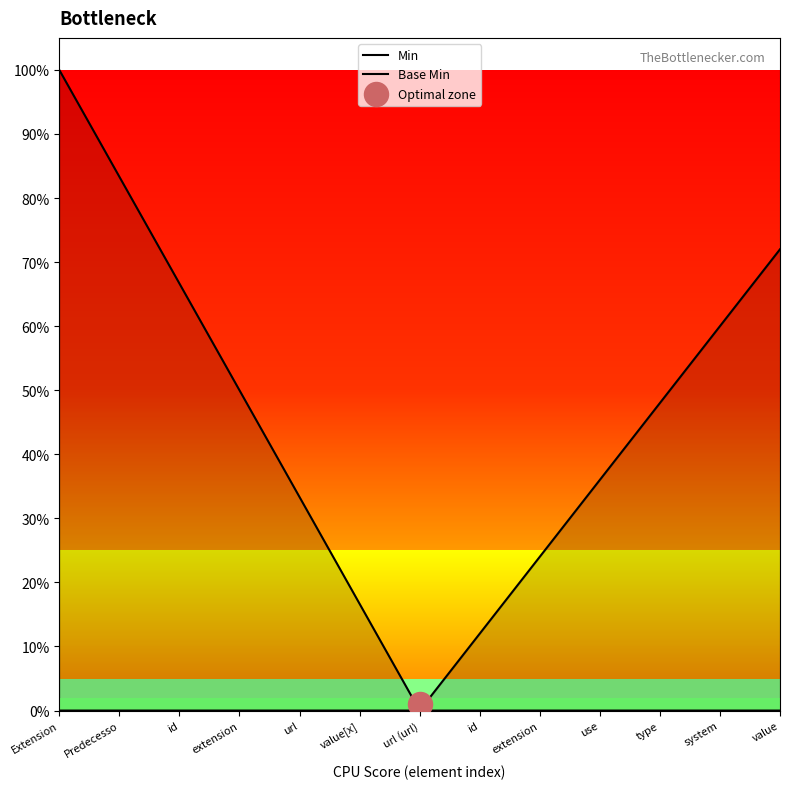

Which series has the largest Y range (max minus min)?

Min